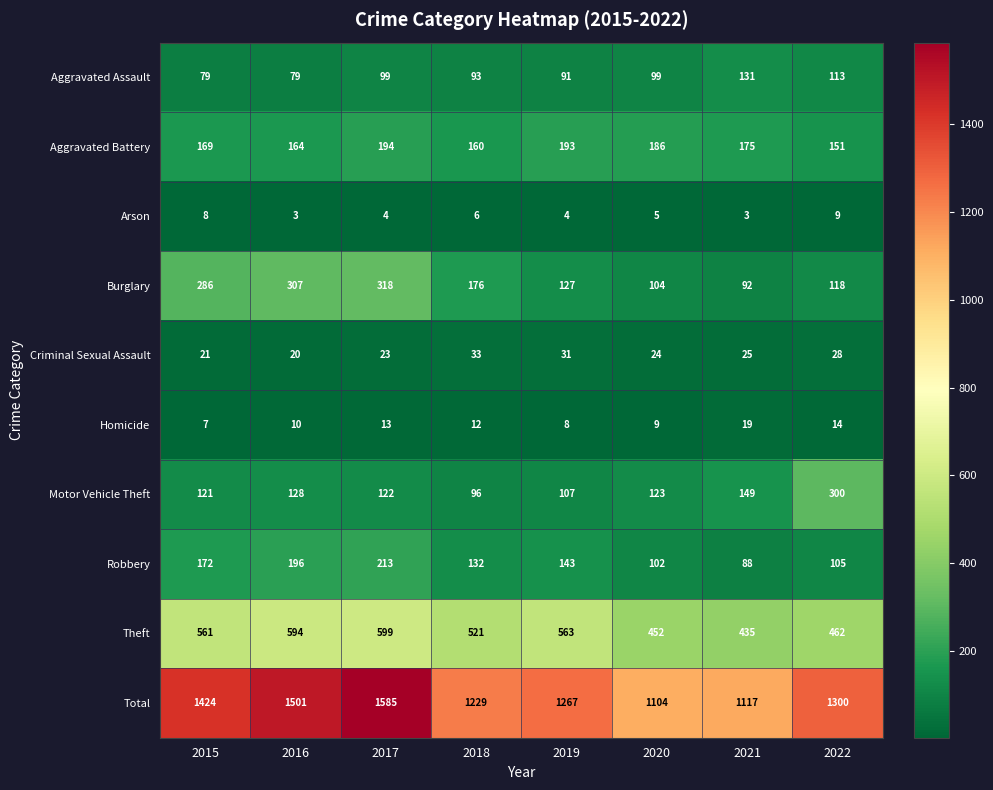

Where does the Arson series first go above 5?

2015